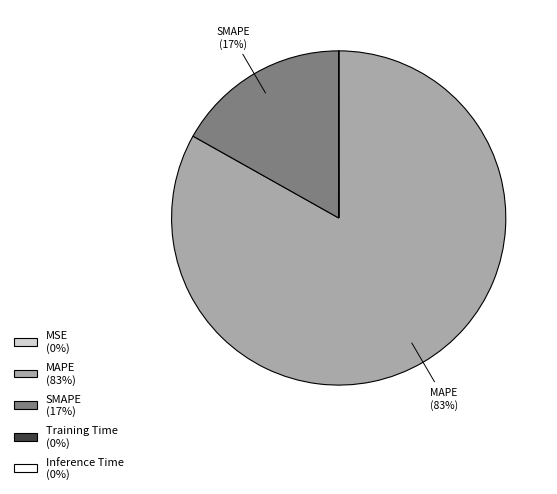

To the nearest percent, what portion does SMAPE (17%) represent?

17%